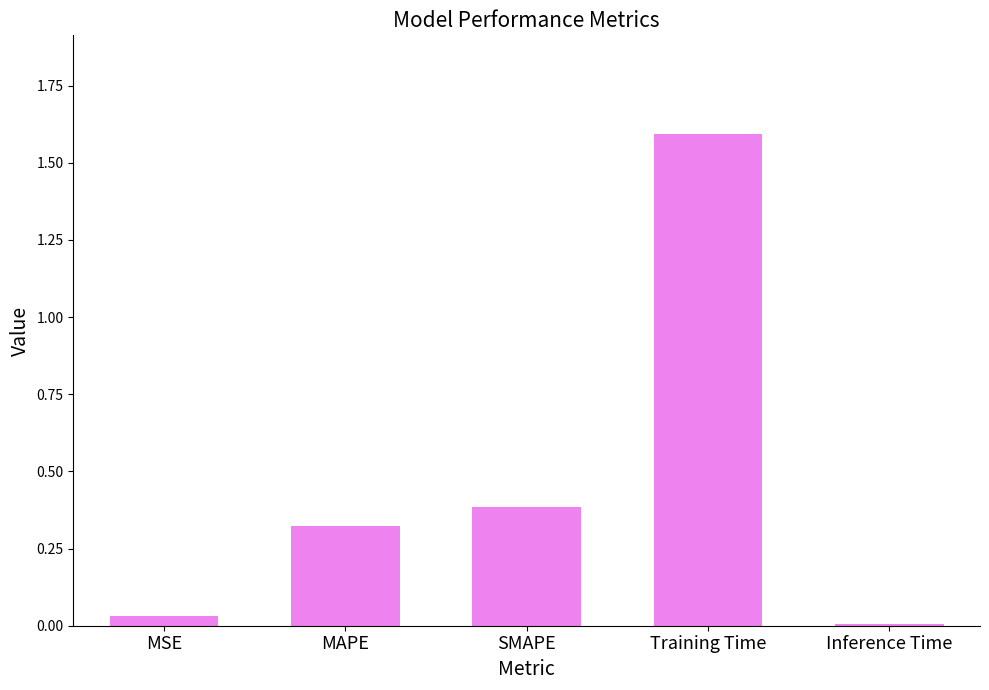

What is the label of the 3rd bar from the right?

SMAPE